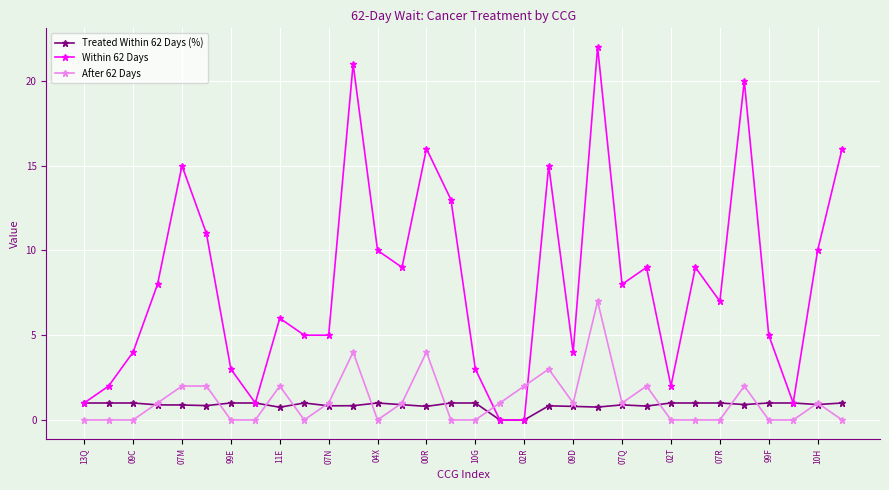

List the series in order of their peak value, lowest first.

Treated Within 62 Days (%), After 62 Days, Within 62 Days